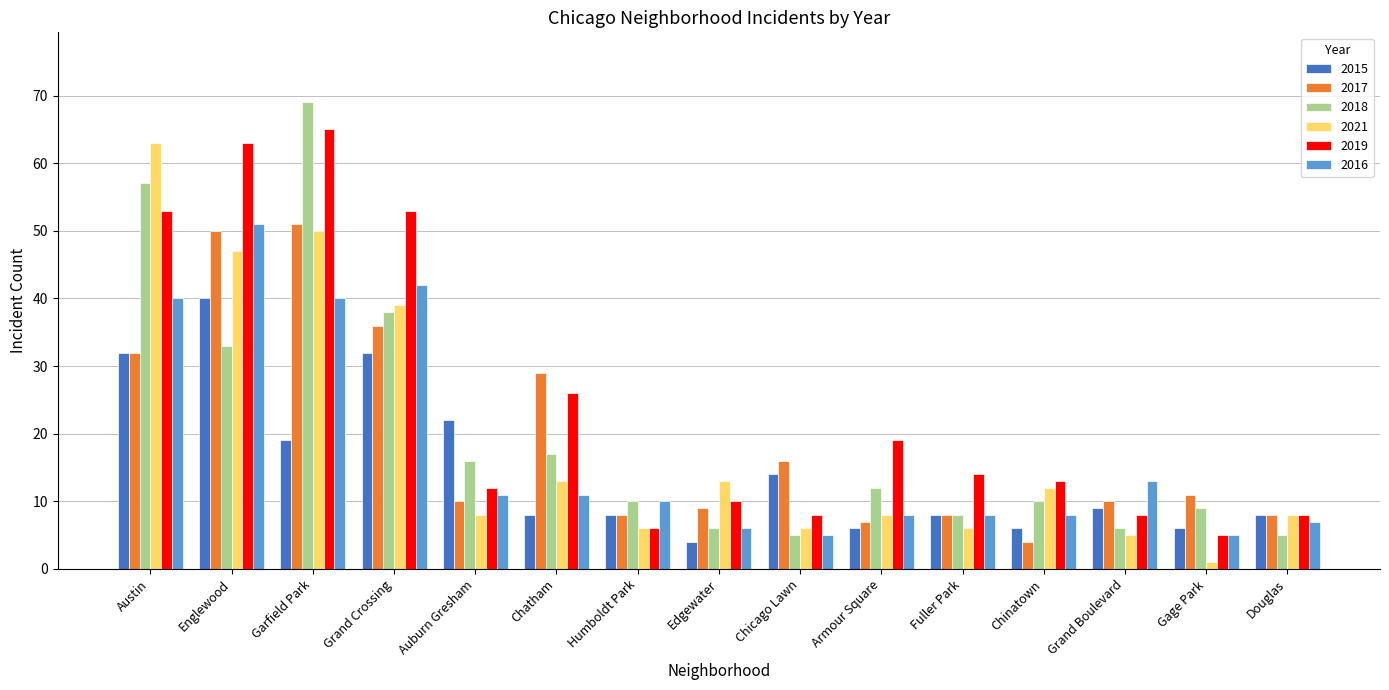

What is the difference between the second highest and minimum values in the 2018 series?

52